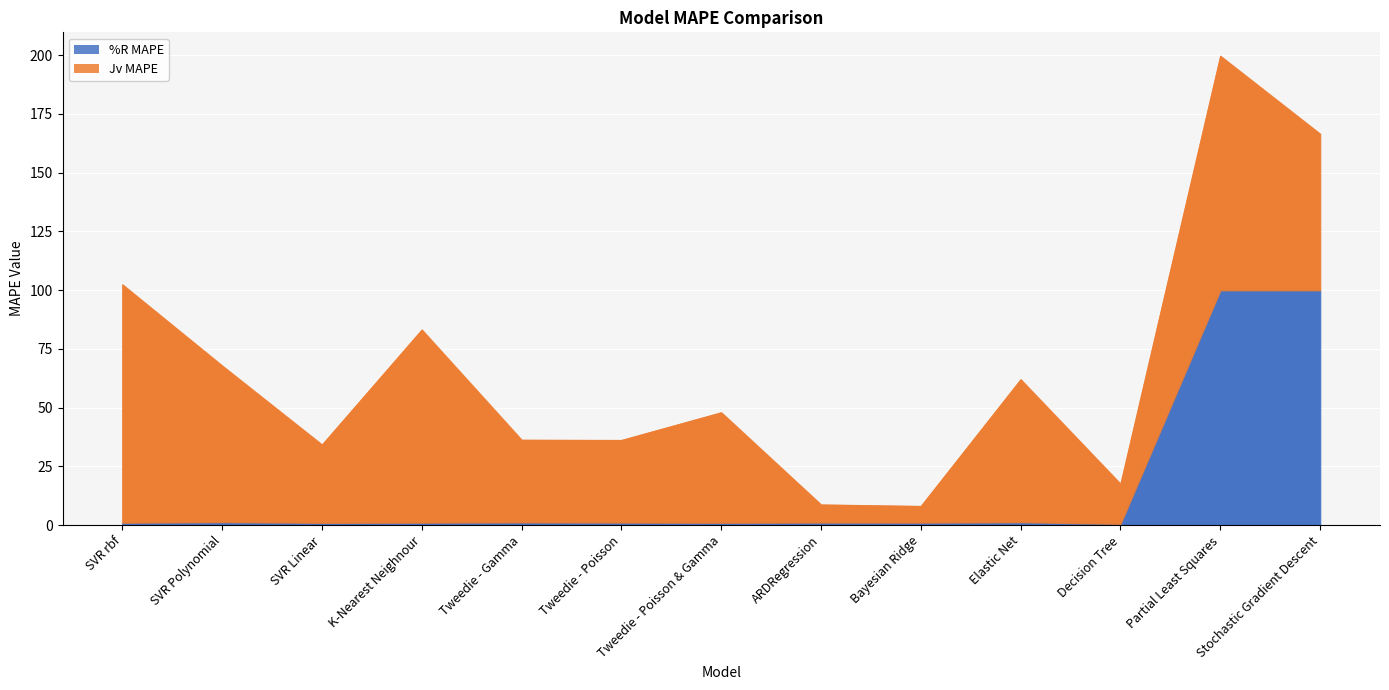

What is the sum of all Jv MAPE values?

659.5